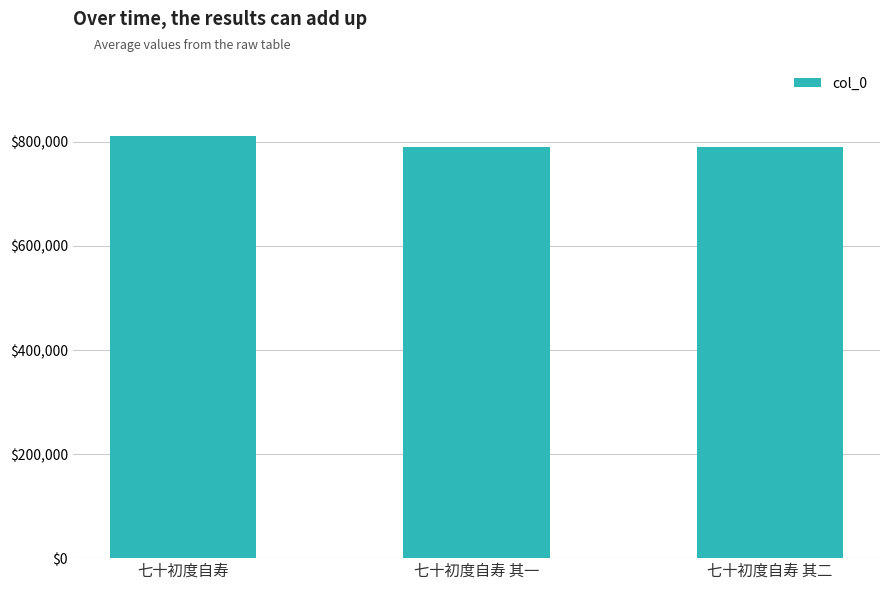

What is the label of the 1st bar from the right?

七十初度自寿 其二